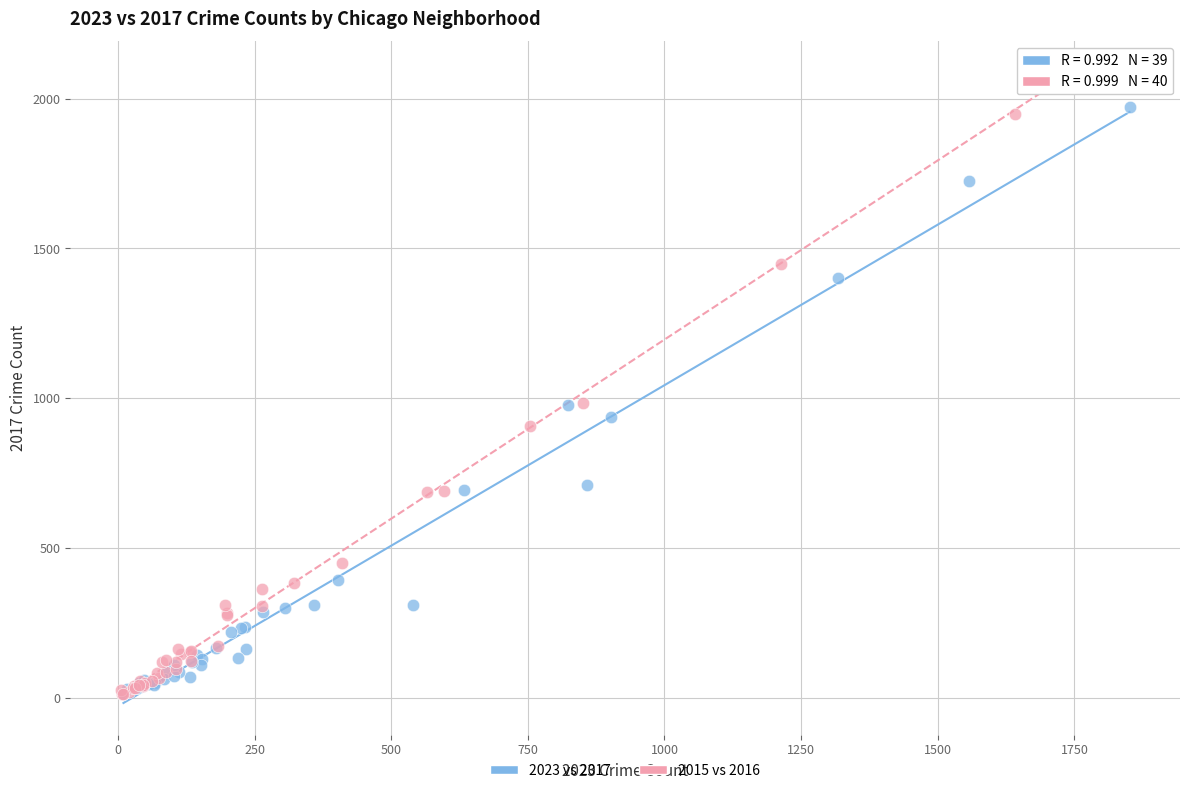

Which series has the largest Y range (max minus min)?

2015 vs 2016